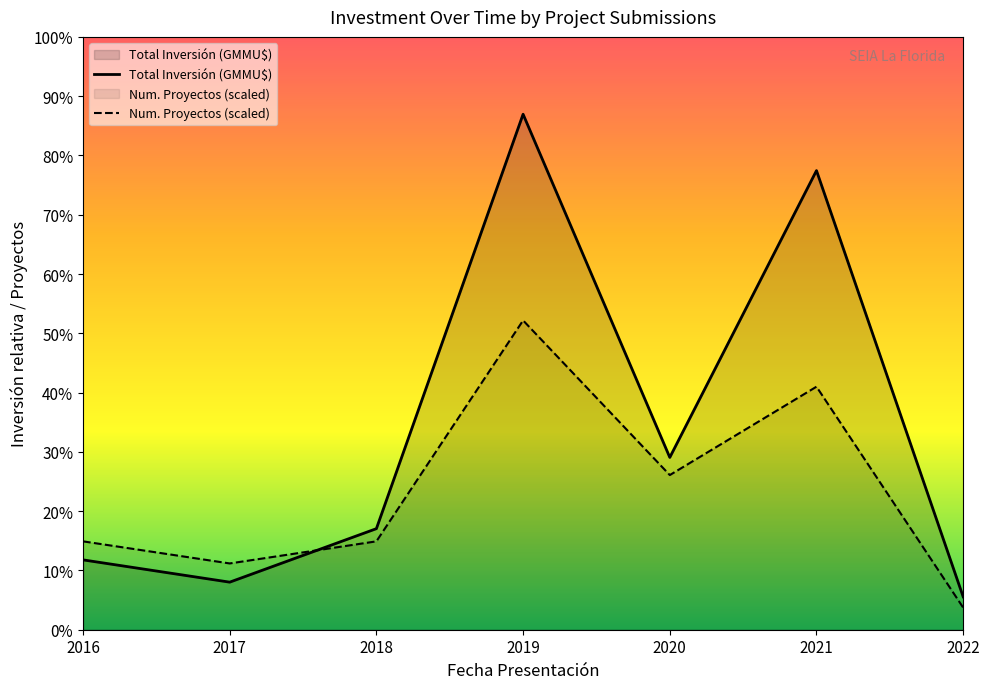

Is it true that Total Inversión (GMMU$) equals 97.7 at 2020?

False